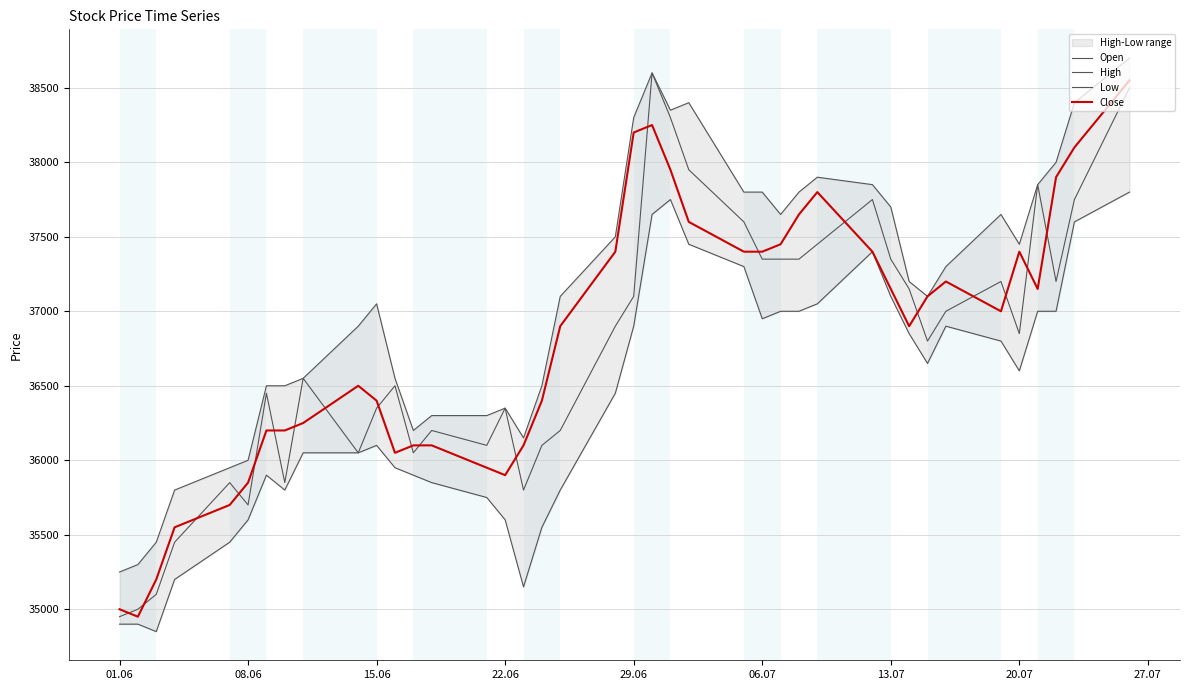

Which series has the largest total across all categories?

High